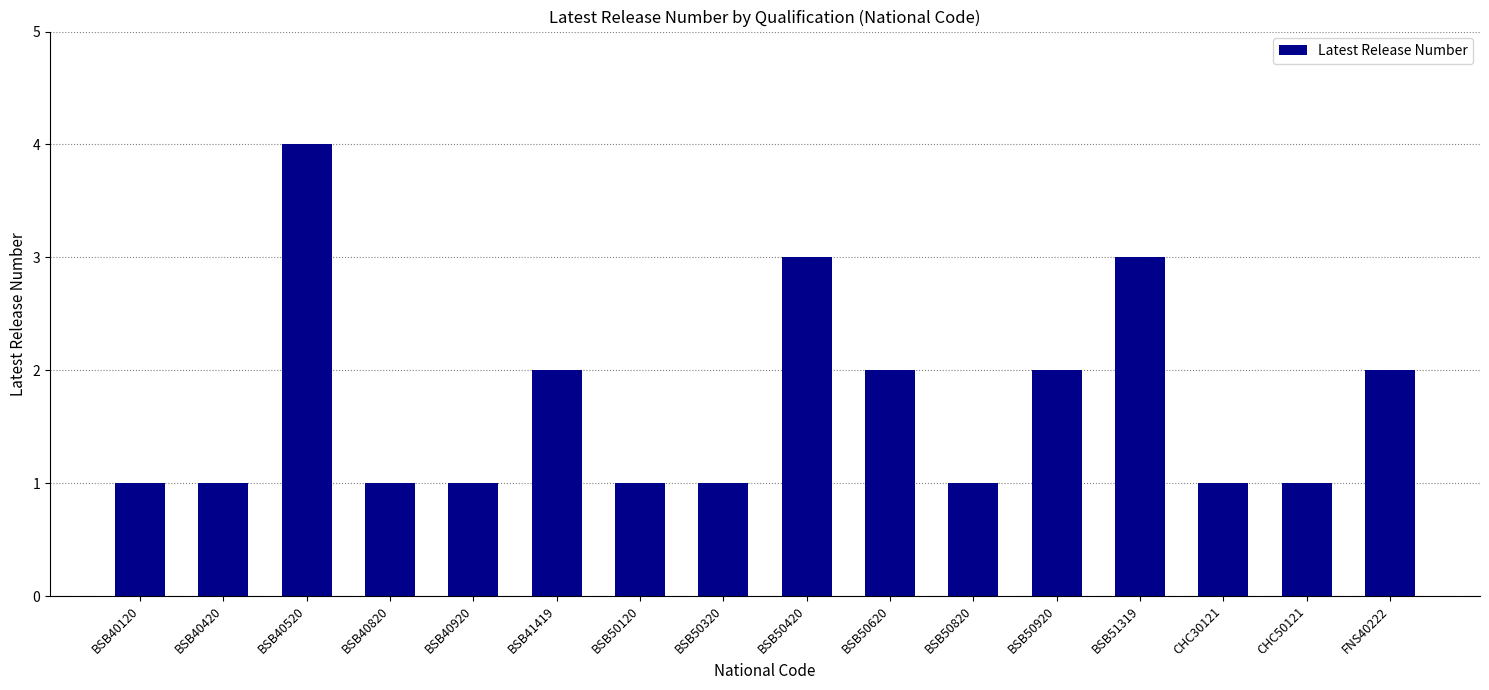

The value at BSB51319 is 3. True or false?

True